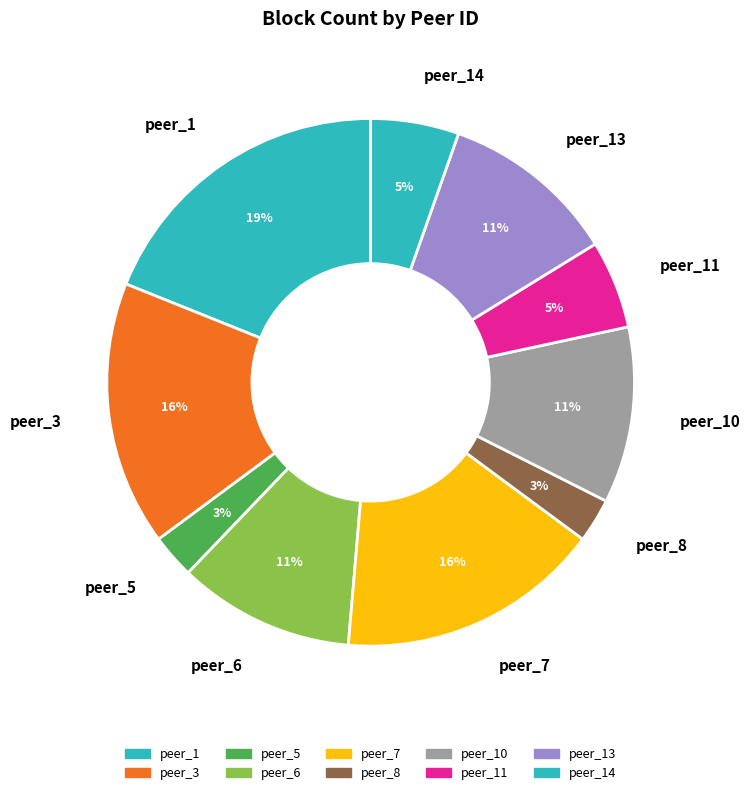

To the nearest percent, what is the combined percentage of peer_5 and peer_10?

14%